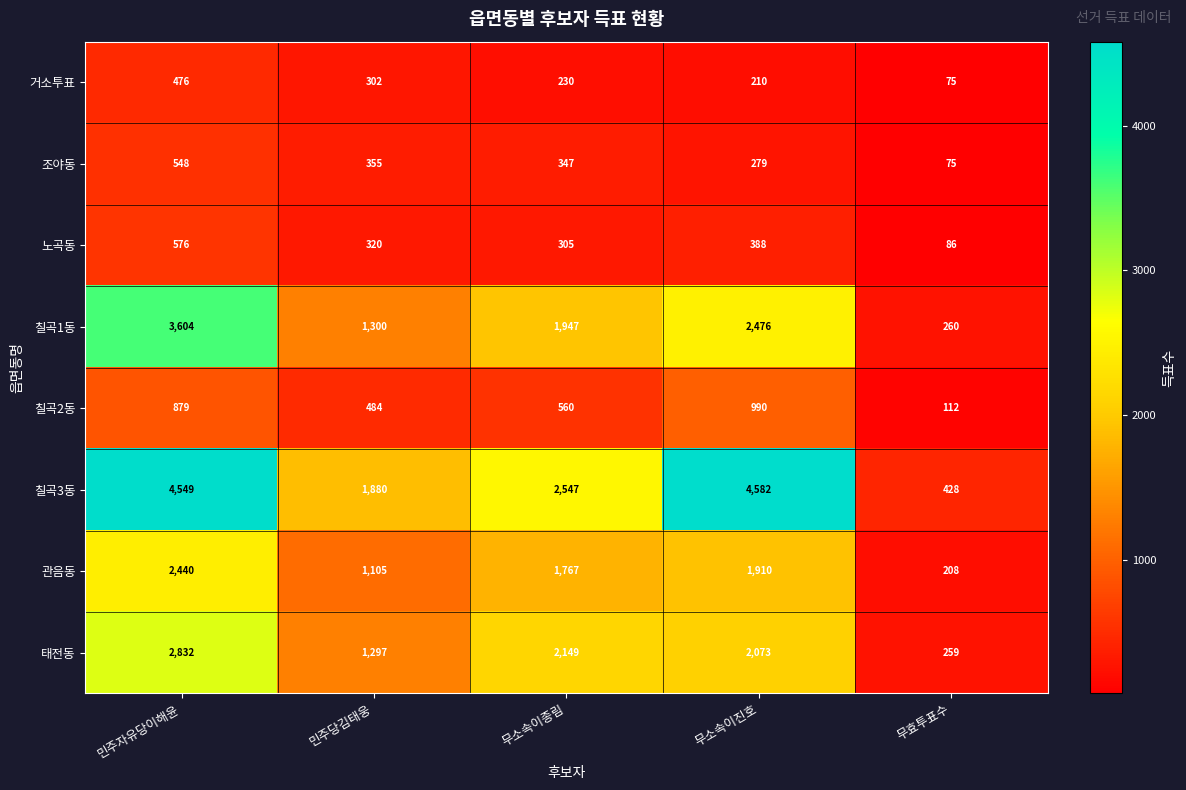

Where does the 태전동 series first go above 2073?

민주자유당이해윤